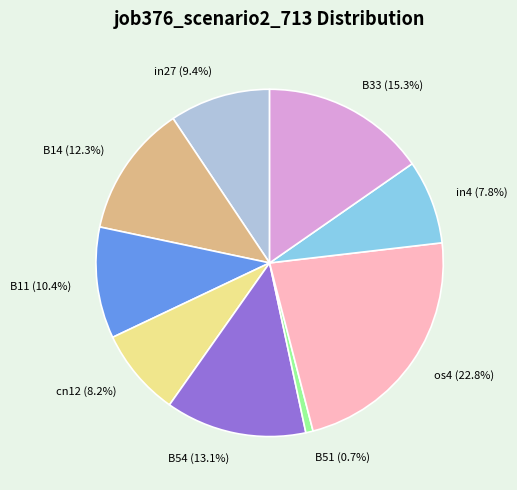

To the nearest percent, what portion does cn12 represent?

8%